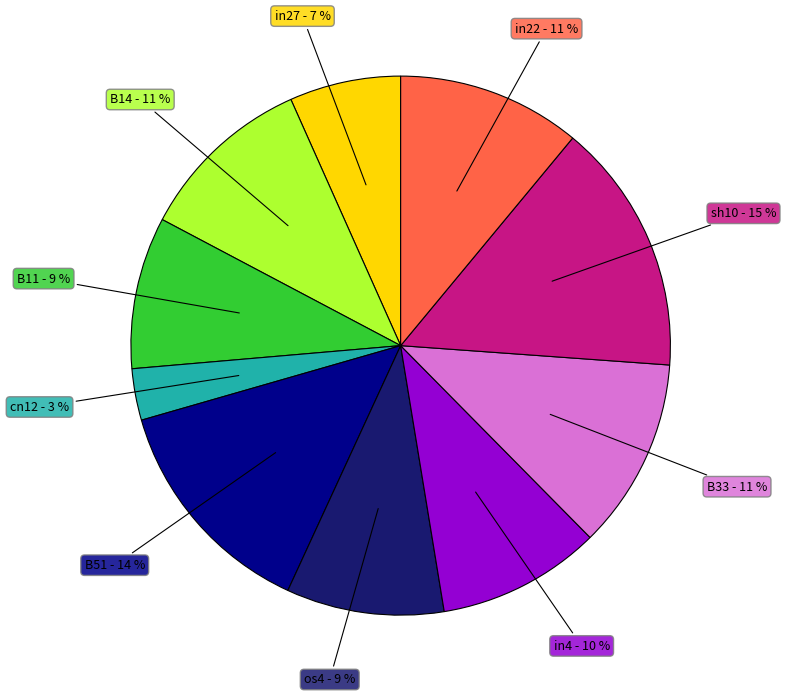

To the nearest percent, what is the difference between the largest and smallest slice percentages?

12%